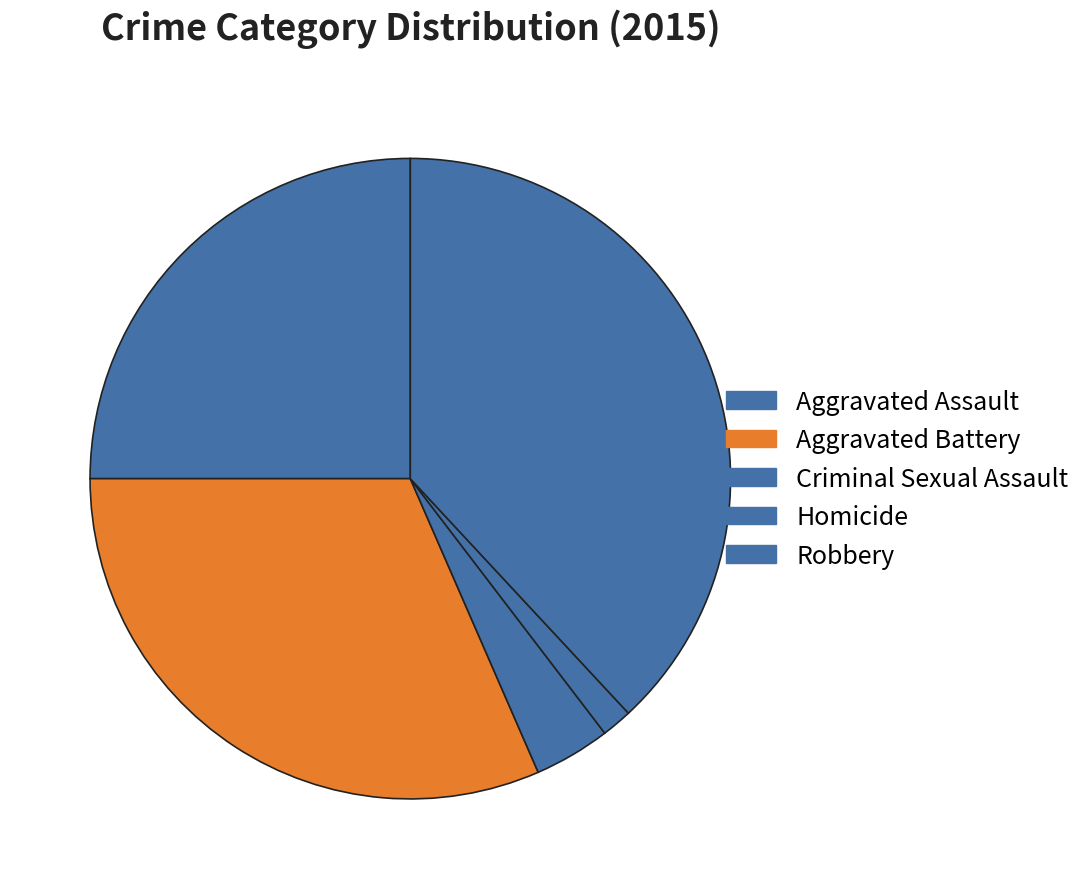

Rank the categories by value from highest to lowest.

Robbery, Aggravated Battery, Aggravated Assault, Criminal Sexual Assault, Homicide